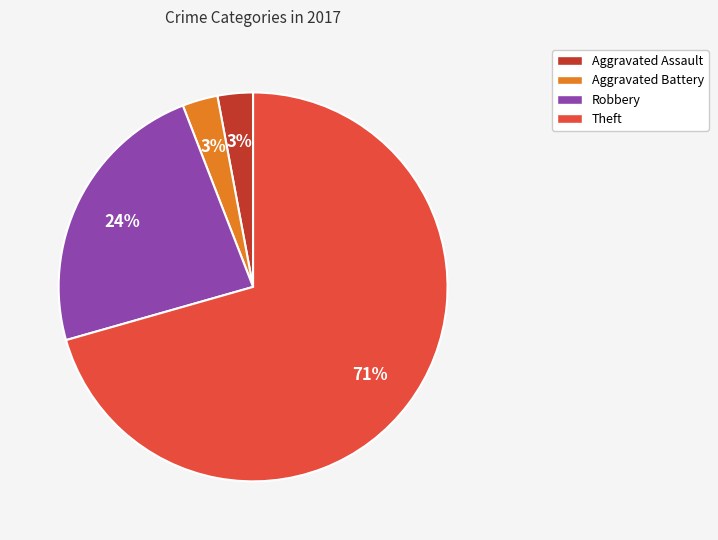

To the nearest percent, what is the average slice percentage?

25%